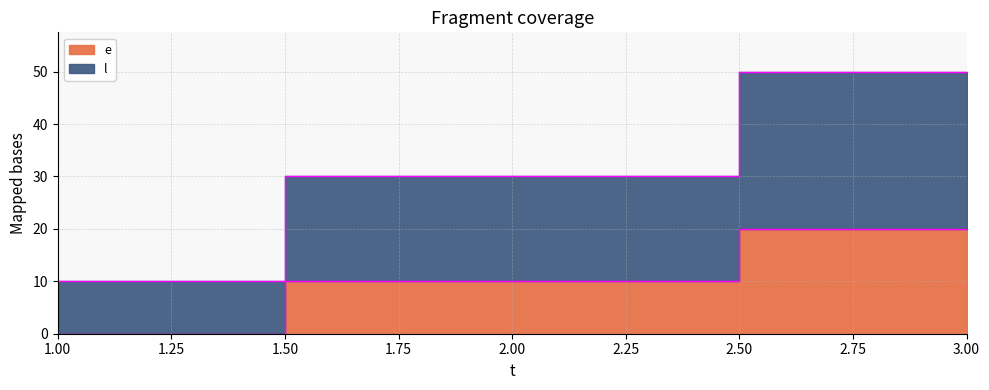

Reading left to right, list all the values displayed in this chart.

e: 1=0	2=10	3=20
l: 1=10	2=30	3=50